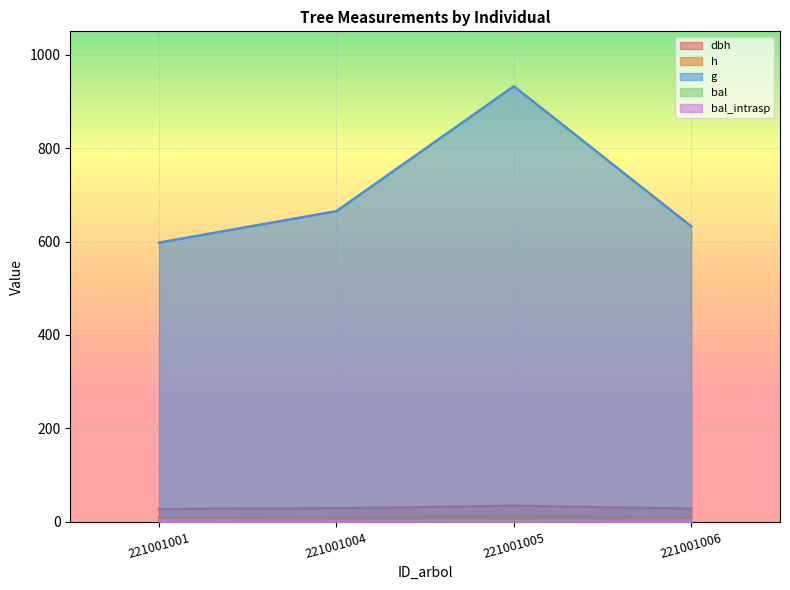

Count the number of categories in the chart.

4